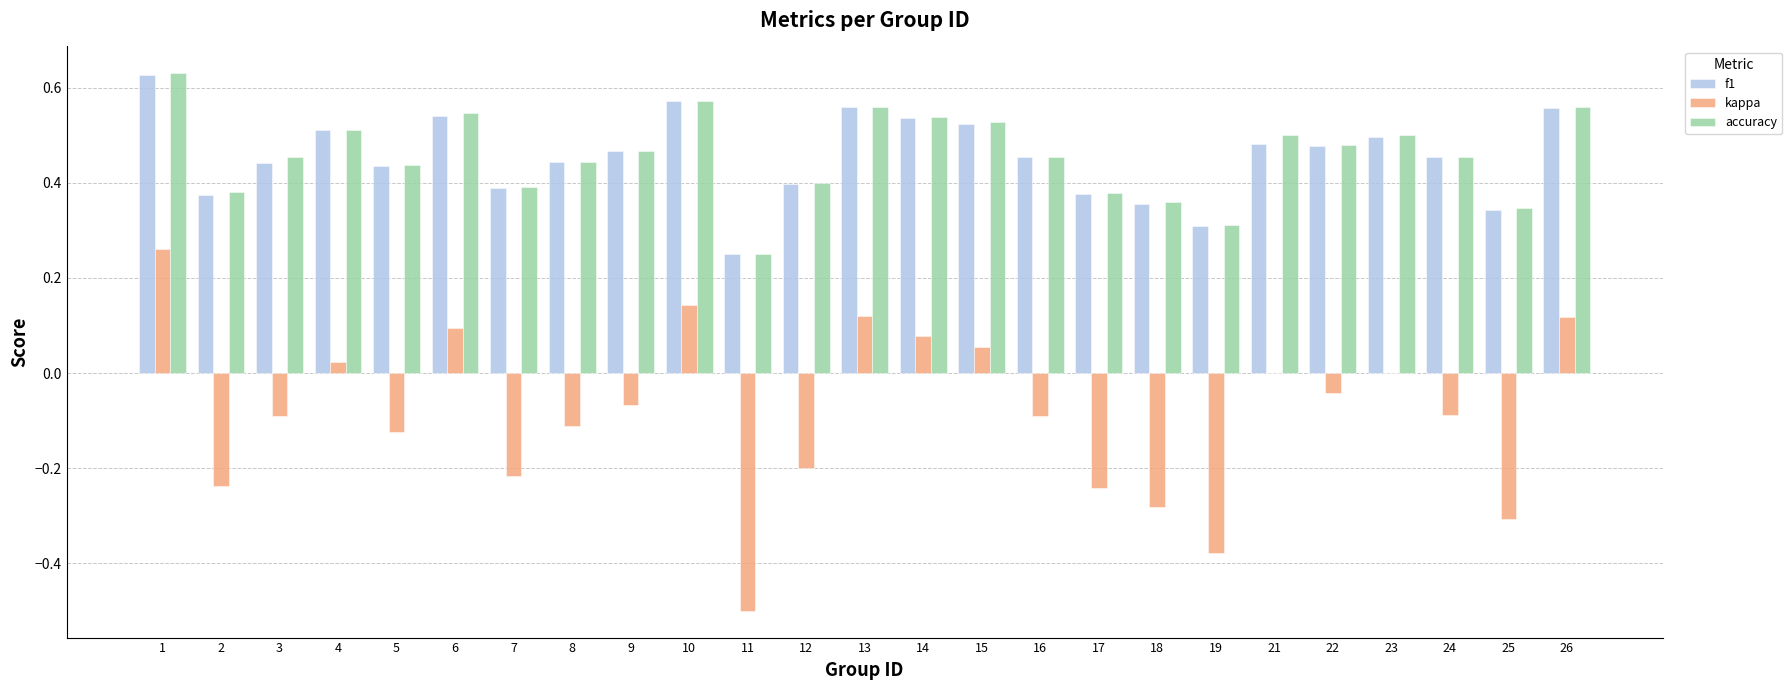

At which label is accuracy closest to 0?

11